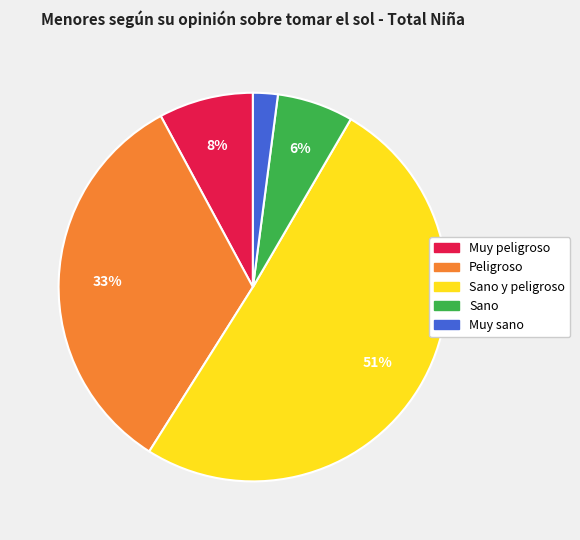

Does any single category account for the majority?

Yes